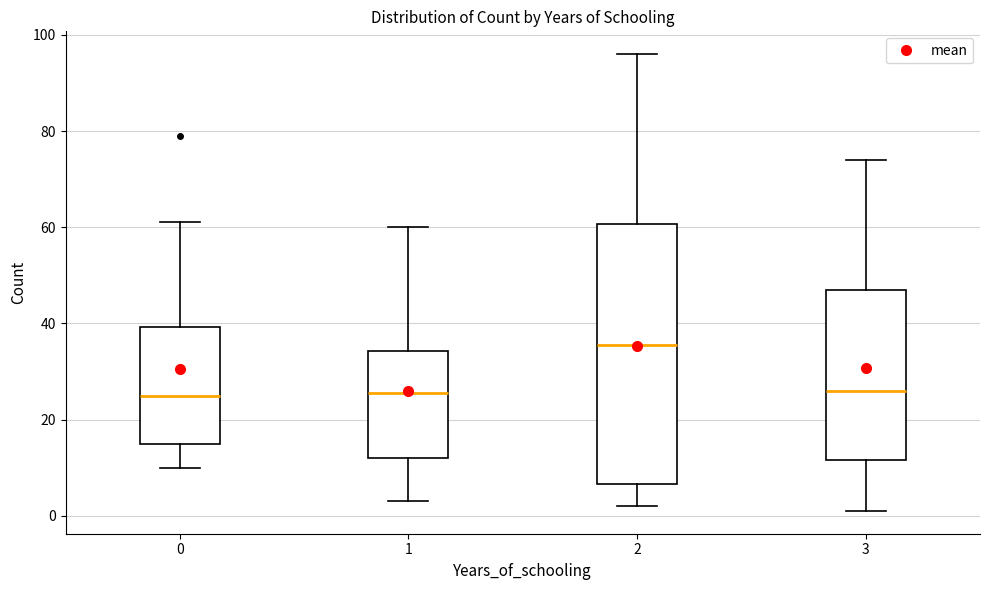

Reading left to right, read every box against the y-axis: the position of its median line, the range the box covers, and the ends of its whiskers. The values are not printed on the chart, so give them approximately, as read against the axis.

0: median 26, box 16 to 40, whiskers 10 to 62
1: median 26, box 12 to 34, whiskers 4 to 60
2: median 36, box 6 to 60, whiskers 2 to 96
3: median 26, box 12 to 48, whiskers 2 to 74